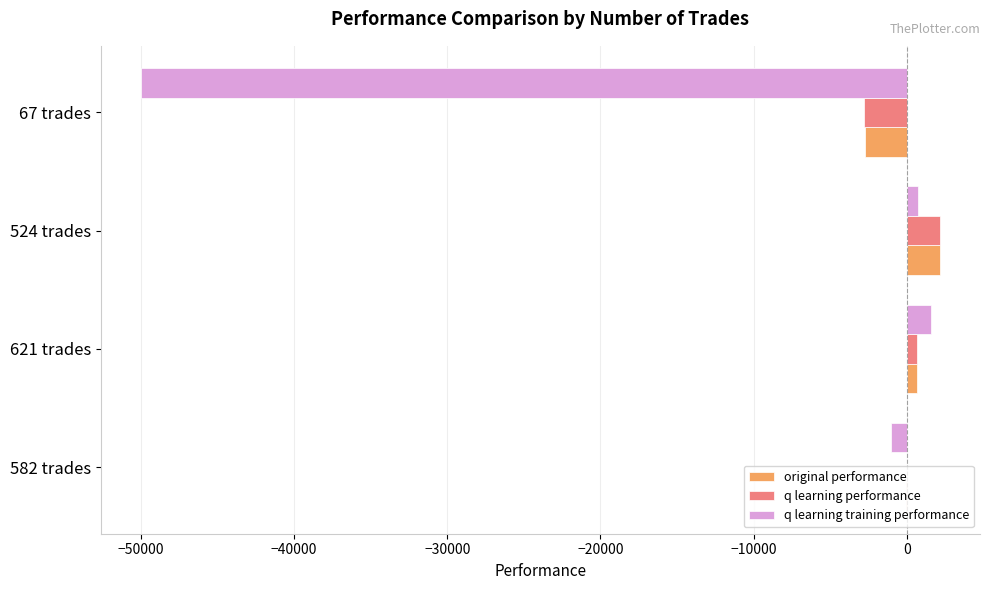

What is the sum of all original performance values?

47.5